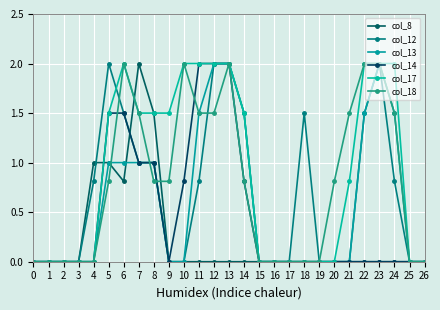

Does the chart have visible grid lines?

Yes